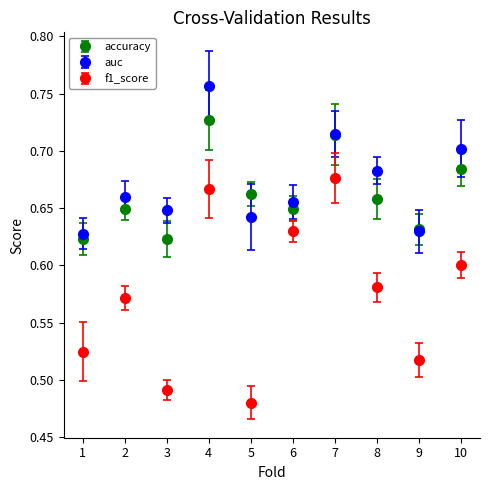

What are all the series names shown in the legend?

accuracy, auc, f1_score